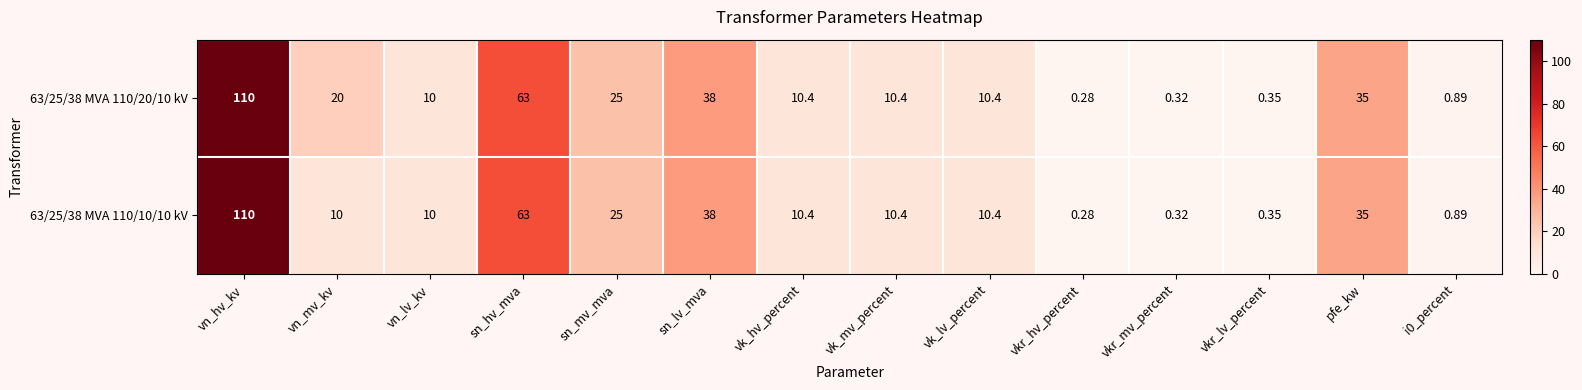

How many data points does each series have?

14